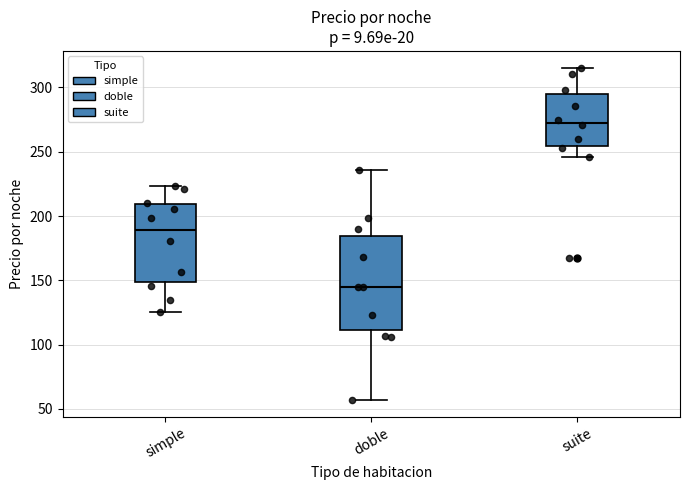

Which box has the lowest median line?

doble